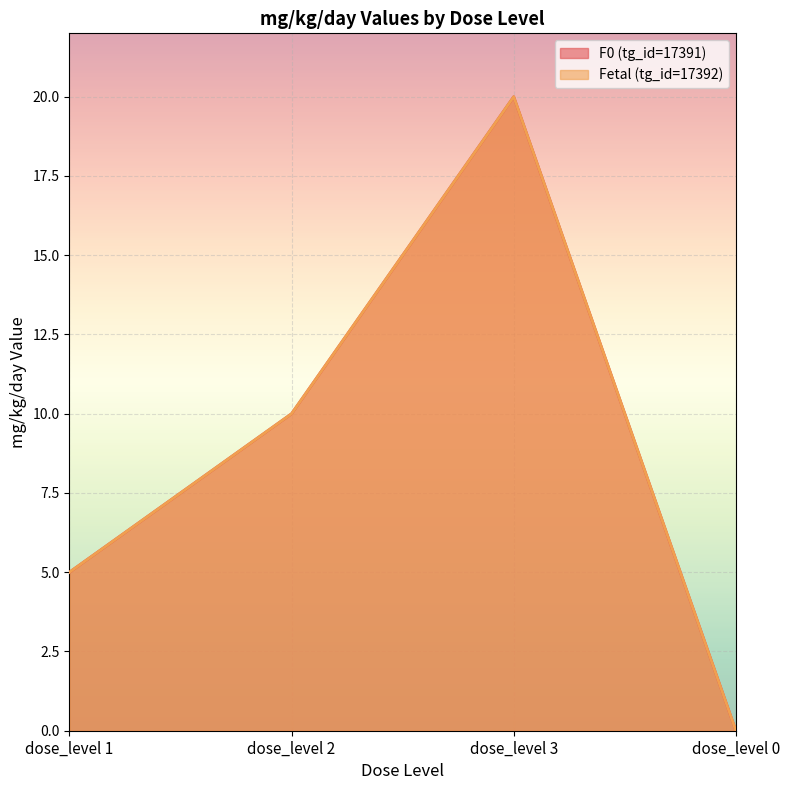

True or false: Fetal (tg_id=17392) has a value of 5 at dose_level 1.

True